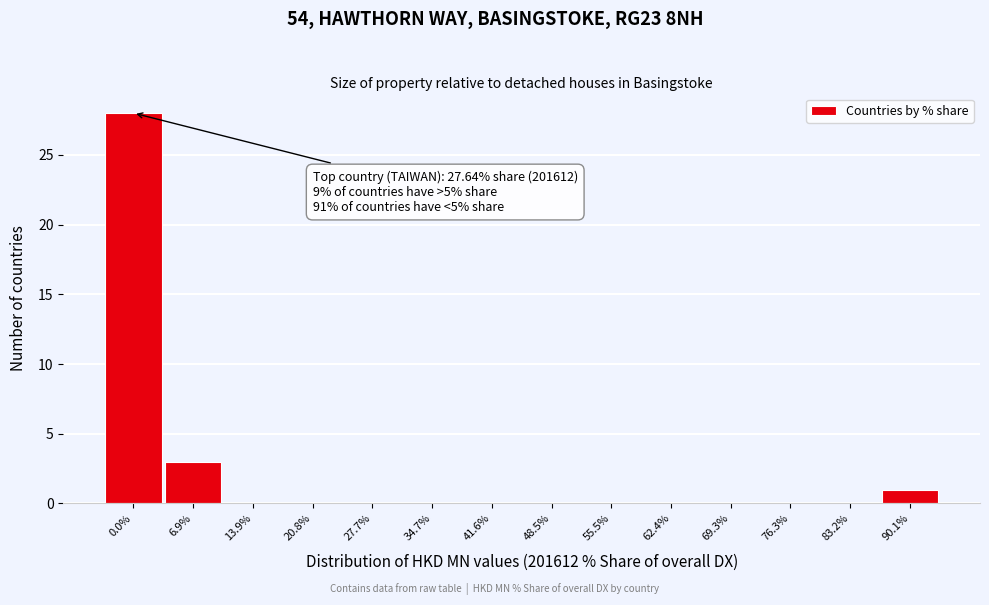

Reading left to right, extract all data points from this chart.

0.0%=28	6.9%=3	13.9%=0	20.8%=0	27.7%=0	34.7%=0	41.6%=0	48.5%=0	55.5%=0	62.4%=0	69.3%=0	76.3%=0	83.2%=0	90.1%=1